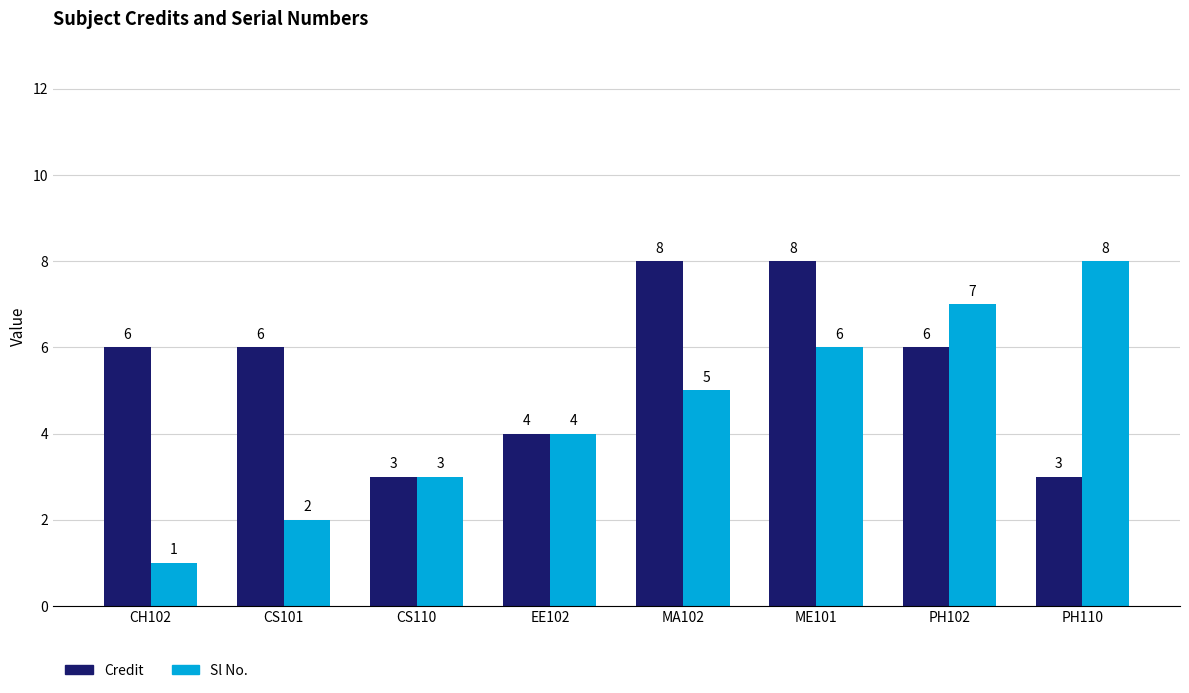

How many data points in Credit are less than 6?

3